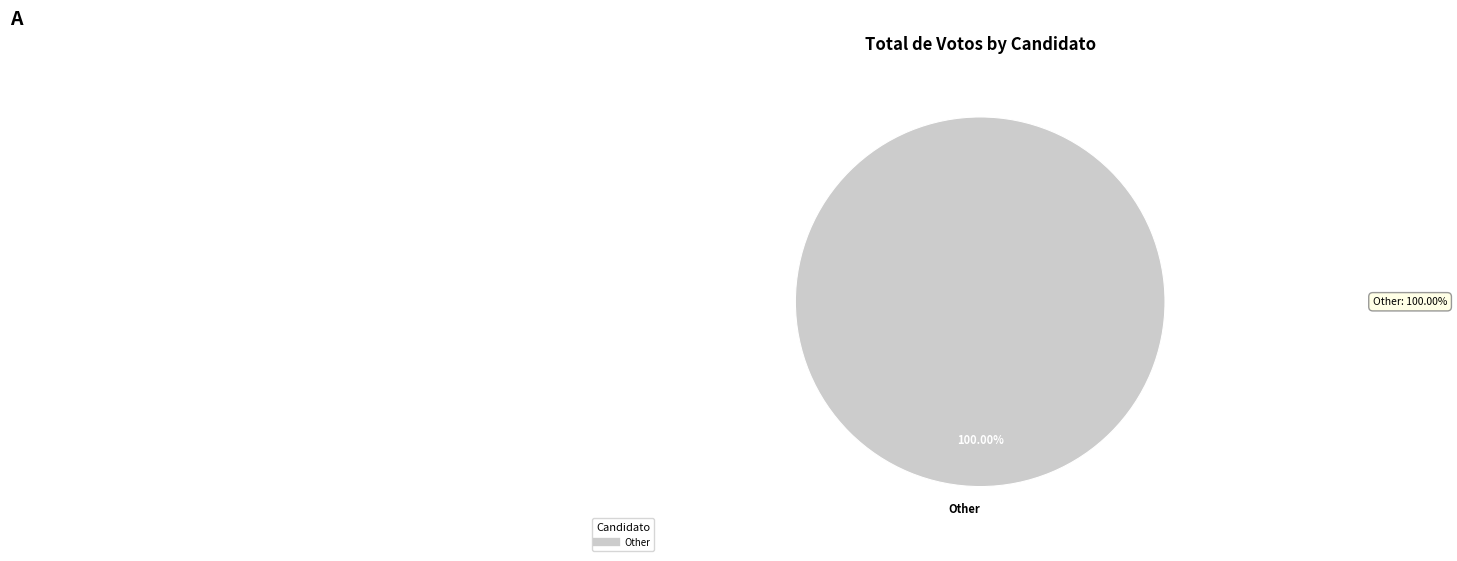

Is there any slice that represents more than half of the pie?

Yes